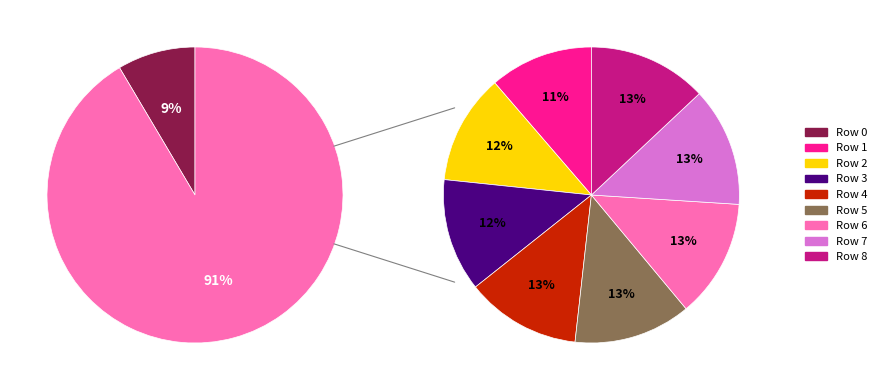

What is the change in value from 4 to 6?

+0.3